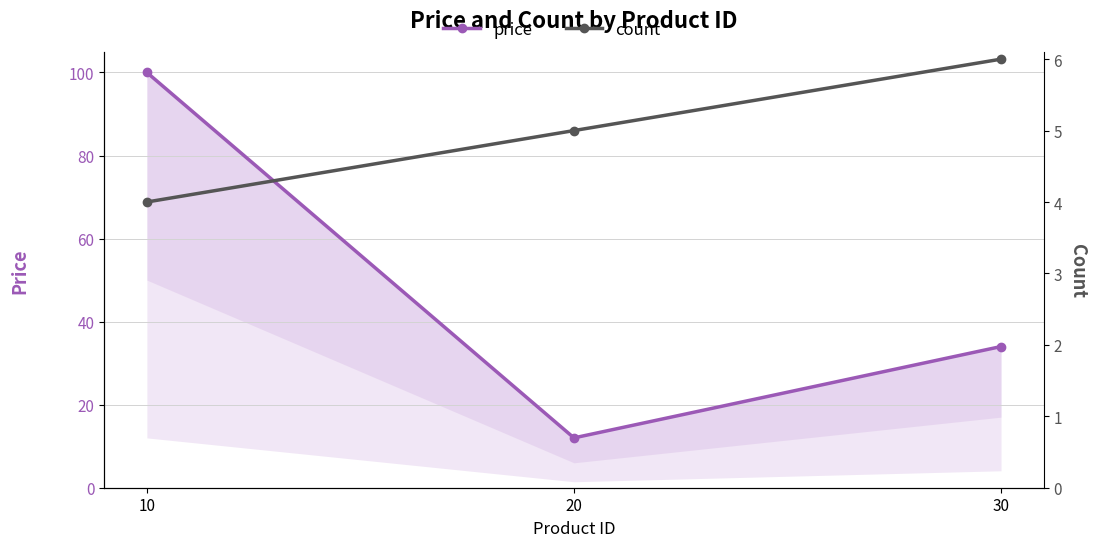

Reading left to right, list all the values displayed in this chart.

price: 100	12	34
count: 4	5	6